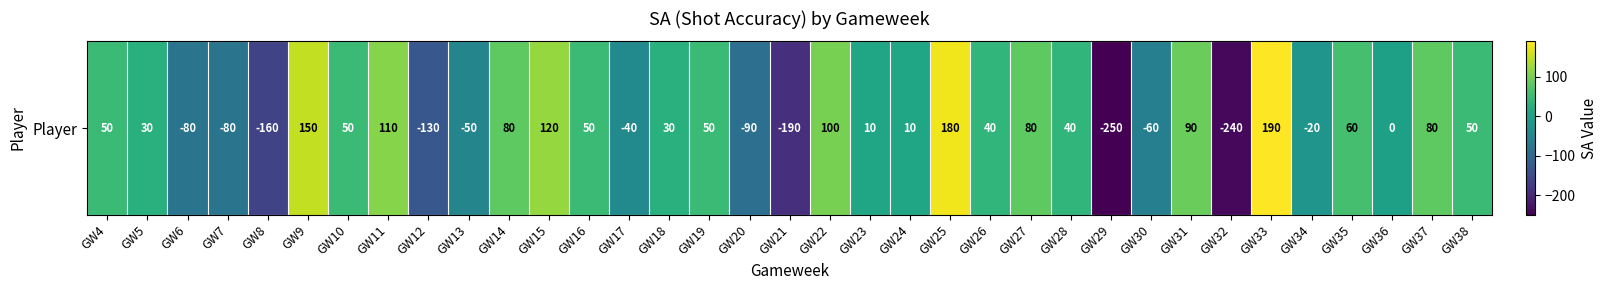

True or false: the data shows -240 at GW32.

True